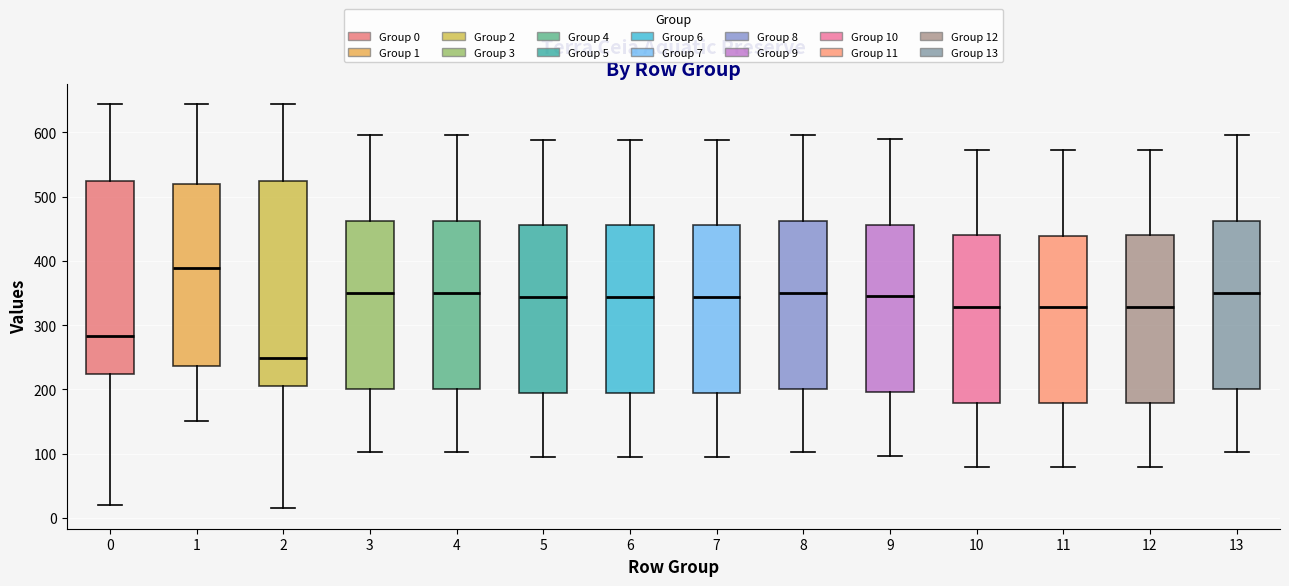

Which box is the tallest, from its lower edge to its upper edge?

2